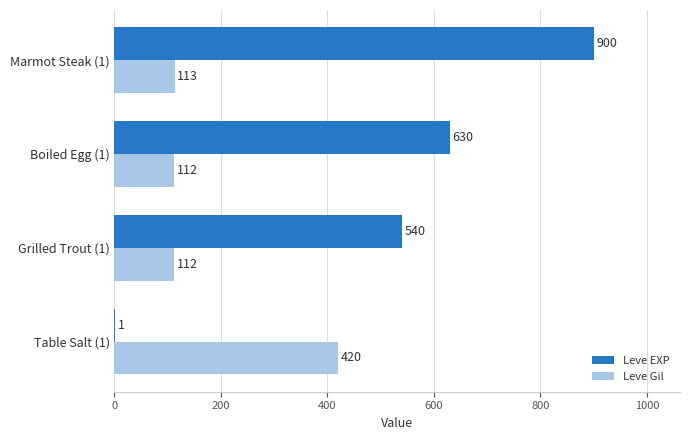

At which category is the sum across all series the highest?

Marmot Steak (1)